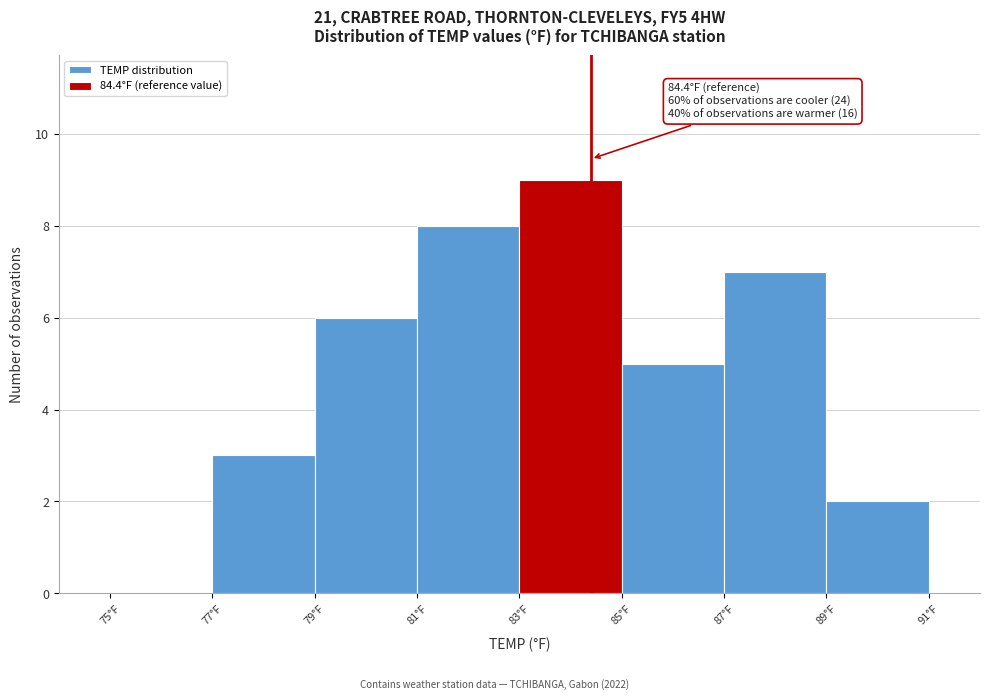

Over which range of the x-axis is the bar tallest?

83 to 85